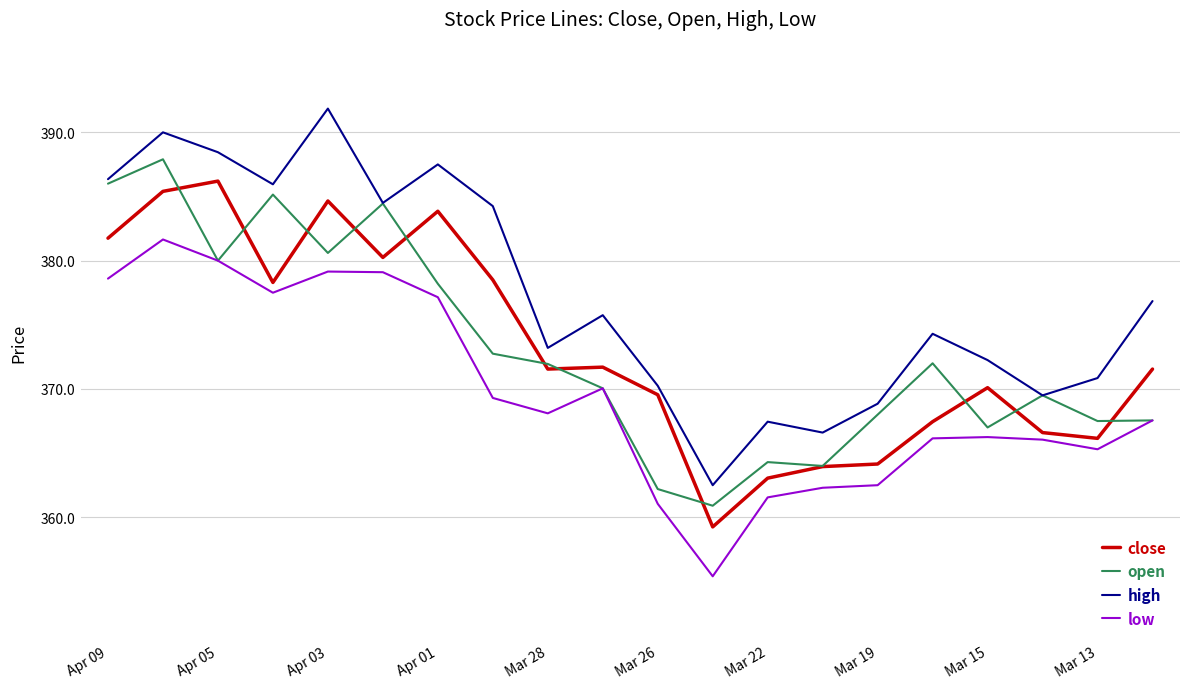

Which series has the largest total across all categories?

high